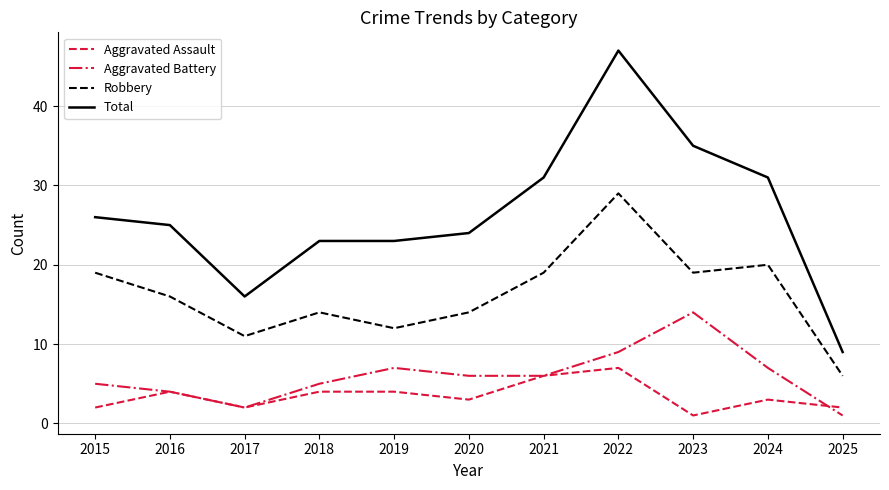

Where is the first local minimum for Total?

2017